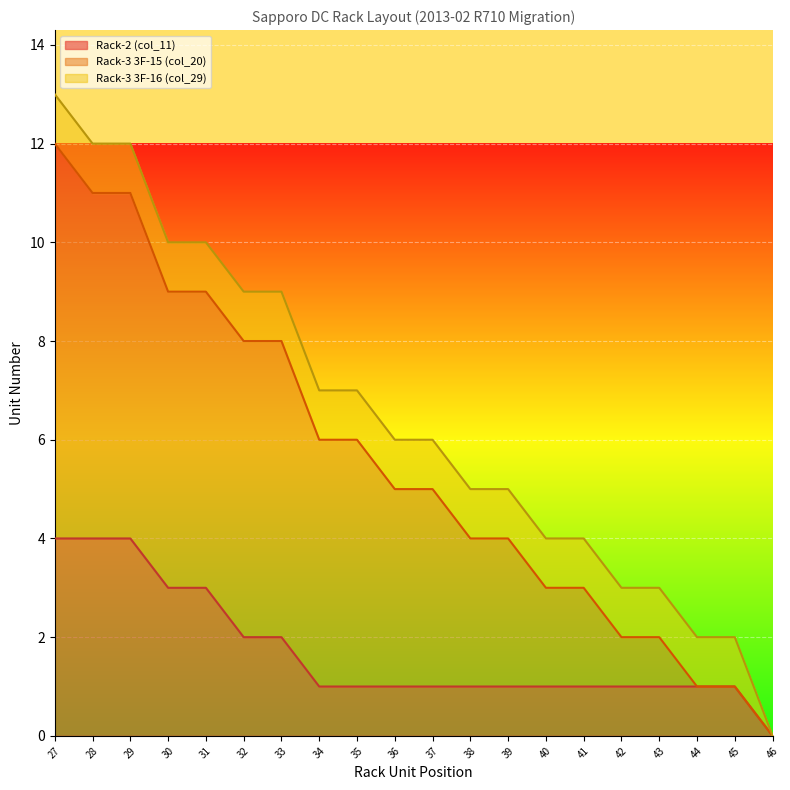

What are all the series names shown in the legend?

Rack-2 (col_11), Rack-3 3F-15 (col_20), Rack-3 3F-16 (col_29)